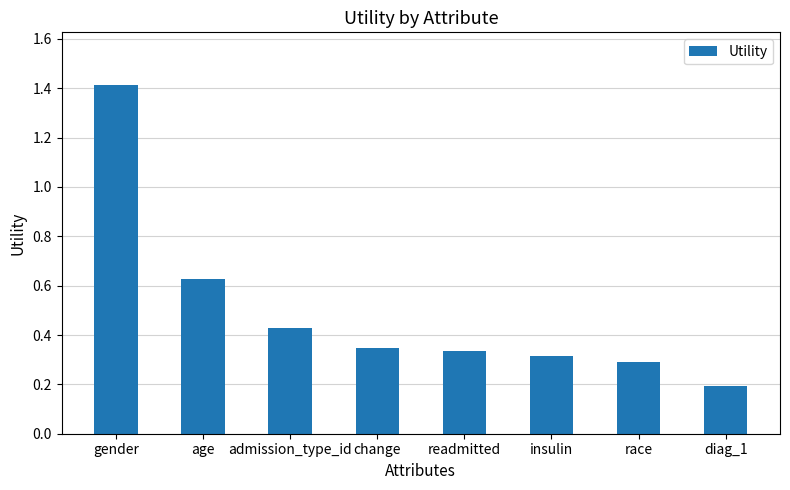

List the labels in order of value, largest first.

gender, age, admission_type_id, change, readmitted, insulin, race, diag_1